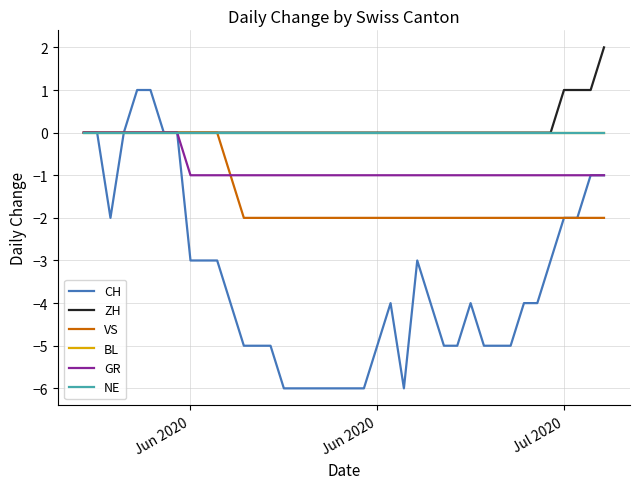

Which series has the widest spread of values?

CH